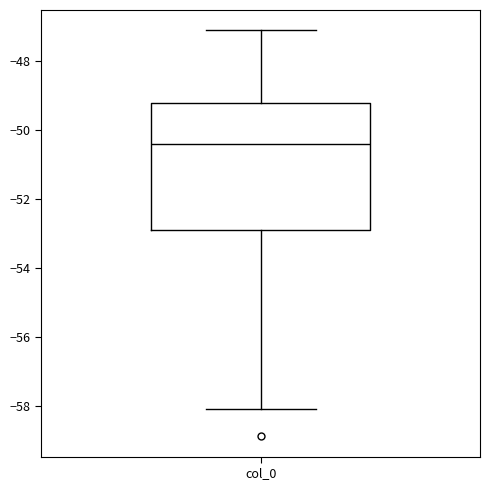

Where does the lower whisker of the box for col_0 end on the y-axis? The values are not printed on the chart, so give them approximately, as read against the axis.

-58.0